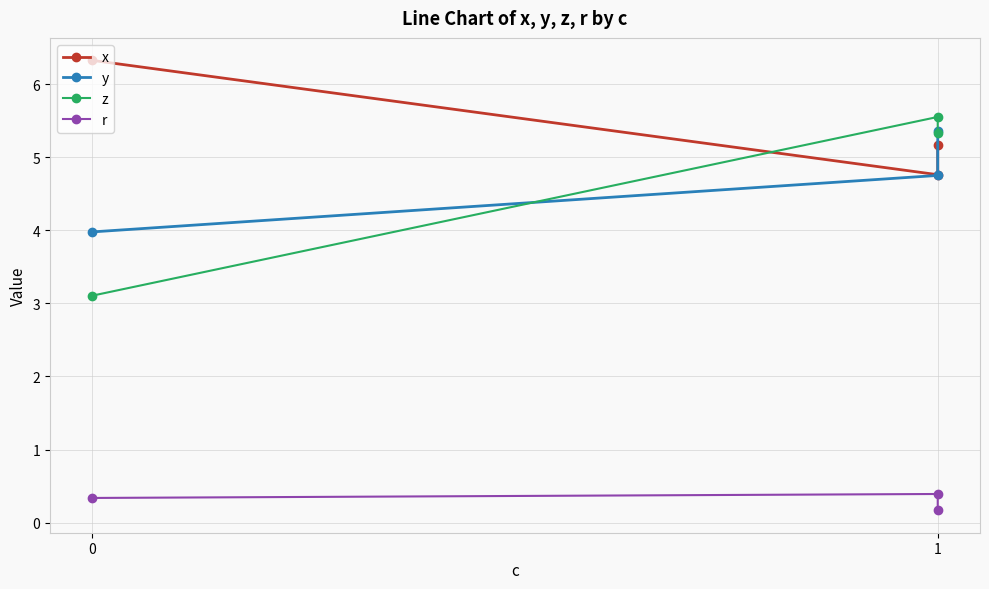

What is the total value across all series at 0?

13.7